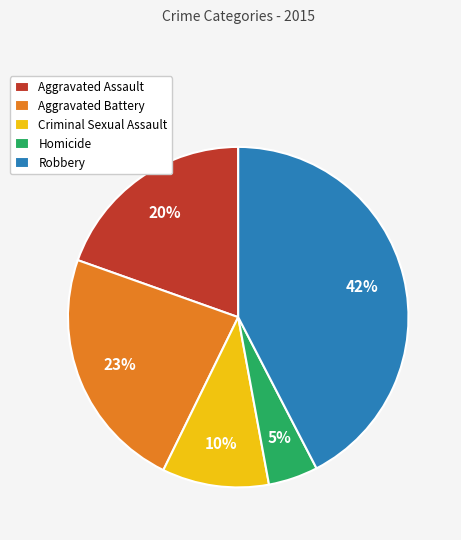

Is Homicide the majority of the pie?

No